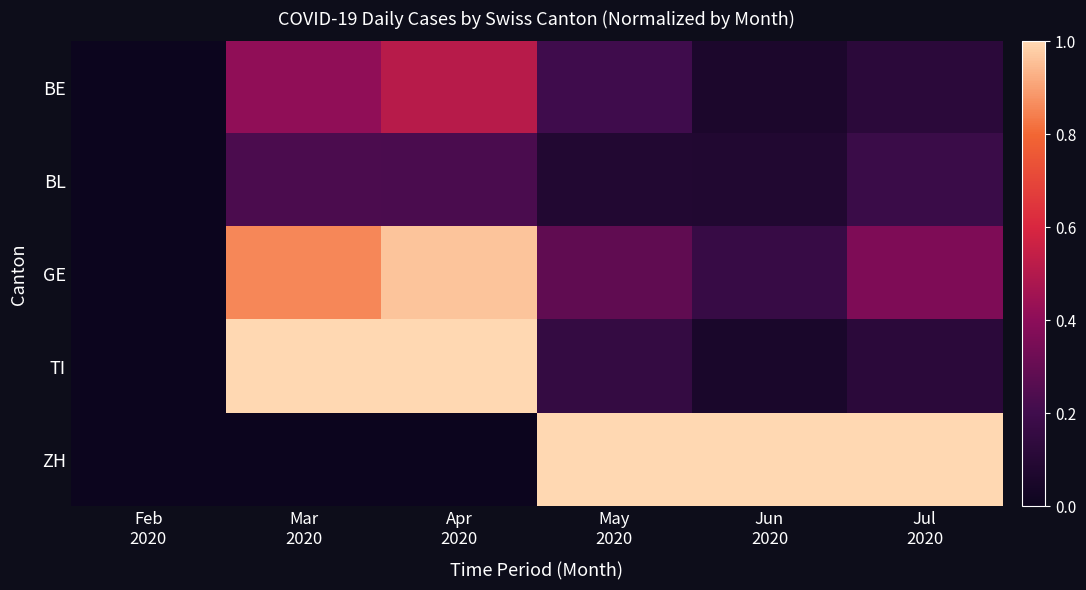

List the series in order of their peak value, highest first.

TI, ZH, GE, BE, BL